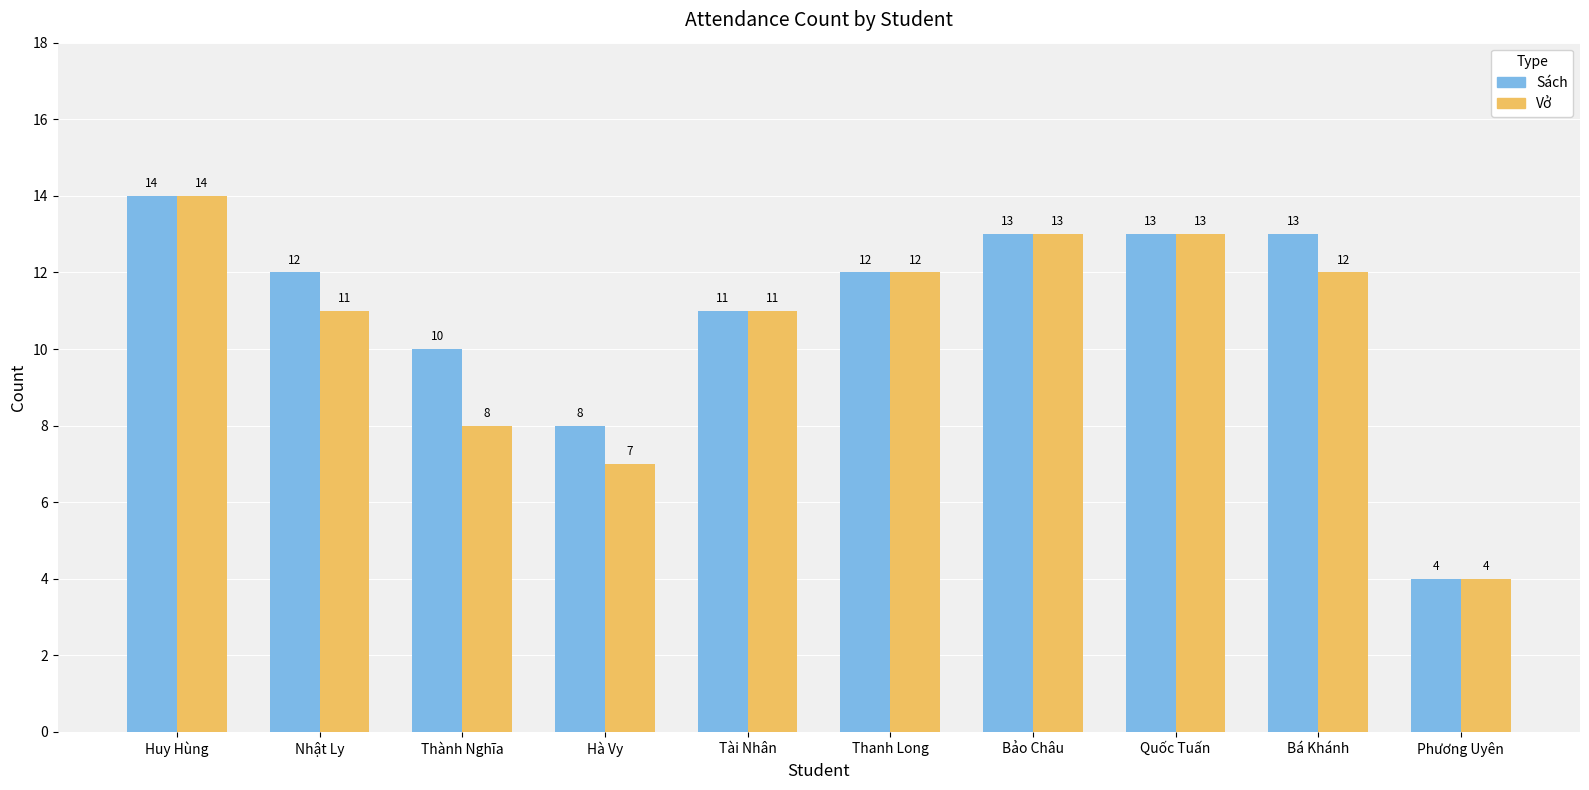

What are all the series names shown in the legend?

Sách, Vở